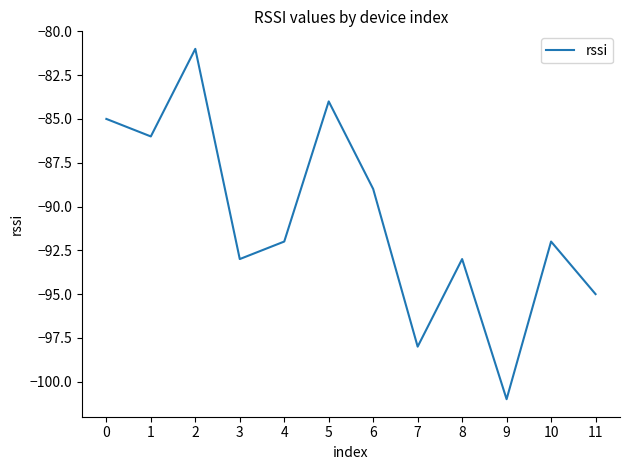

The value at 7 is -98. True or false?

True